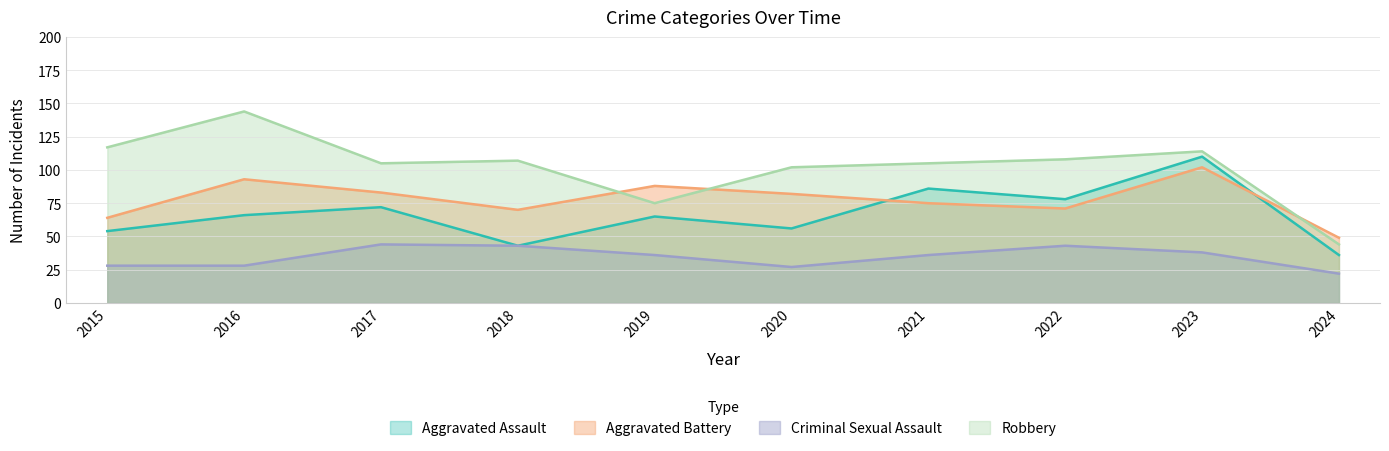

List the labels in order of Robbery value, smallest first.

2024, 2019, 2020, 2017, 2021, 2018, 2022, 2023, 2015, 2016